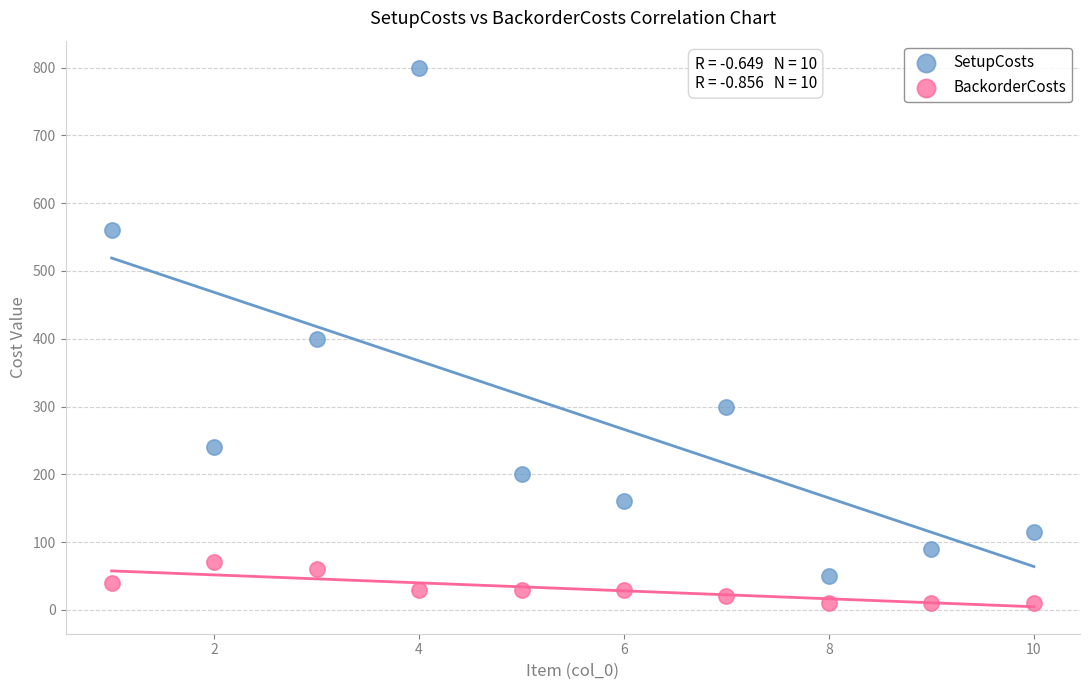

Which series contains the lowest Y value?

BackorderCosts